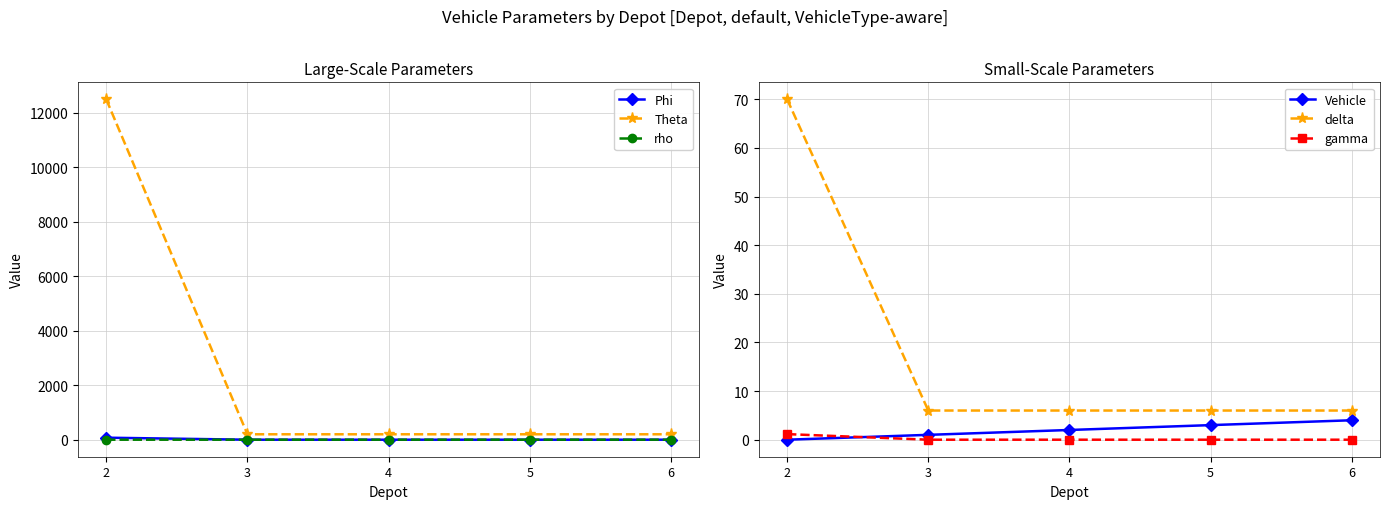

What is the difference between the maximum and minimum values in the rho series?

0.6